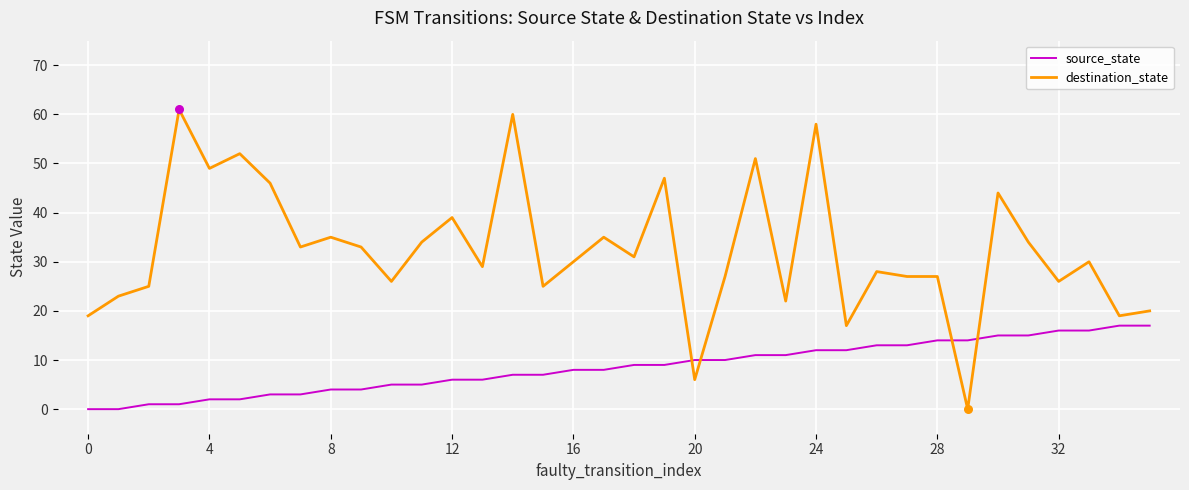

Which series has the largest range (max minus min)?

destination_state